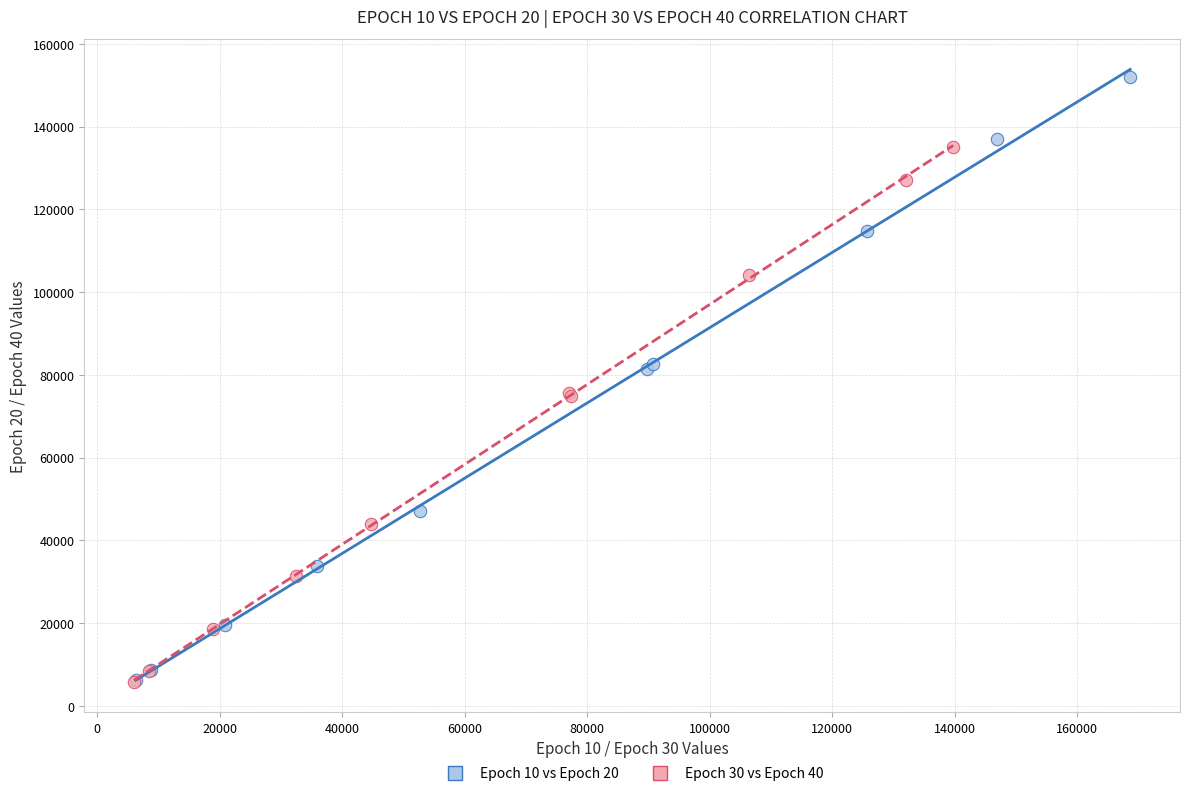

Which series reaches the maximum Y coordinate?

Epoch 10 vs Epoch 20